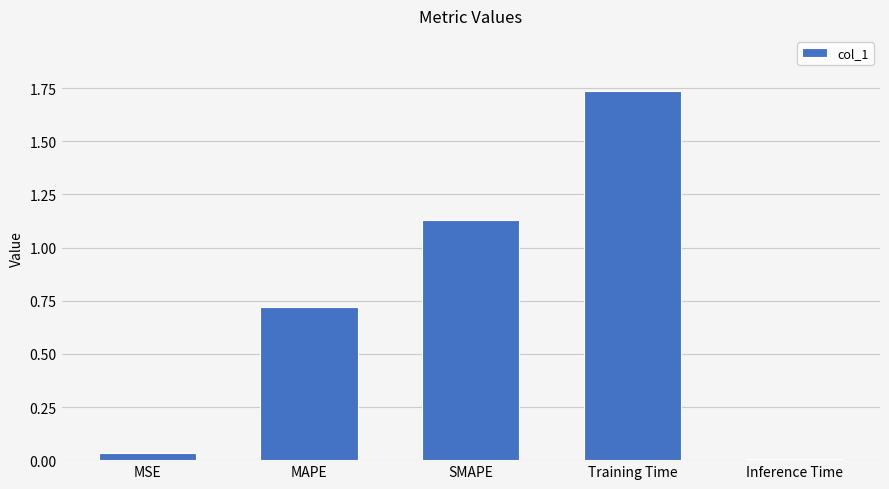

At which category does the chart reach its peak across all series?

Training Time